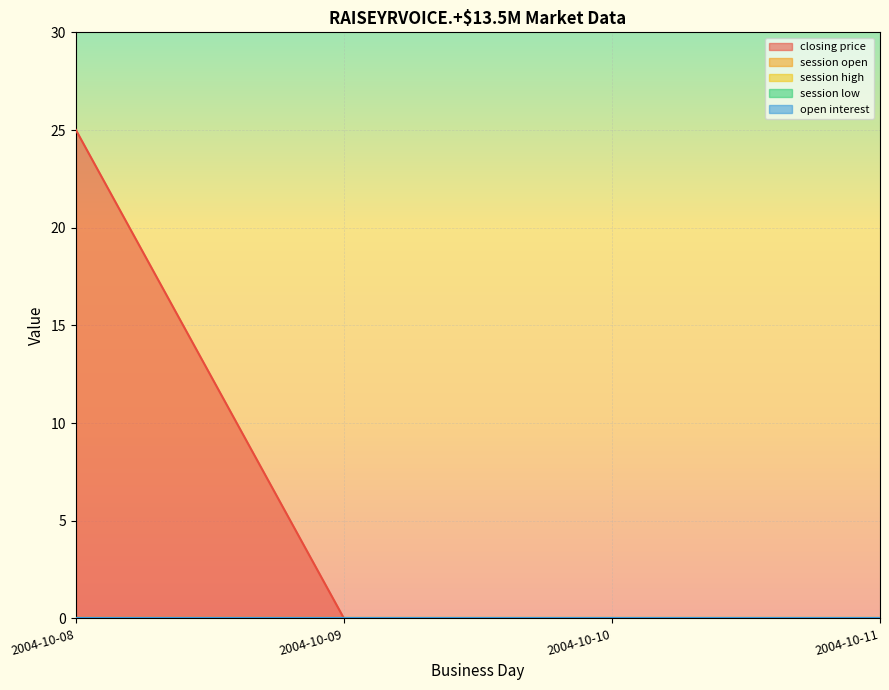

Which has a higher value, 2004-10-10 or 2004-10-11?

2004-10-10